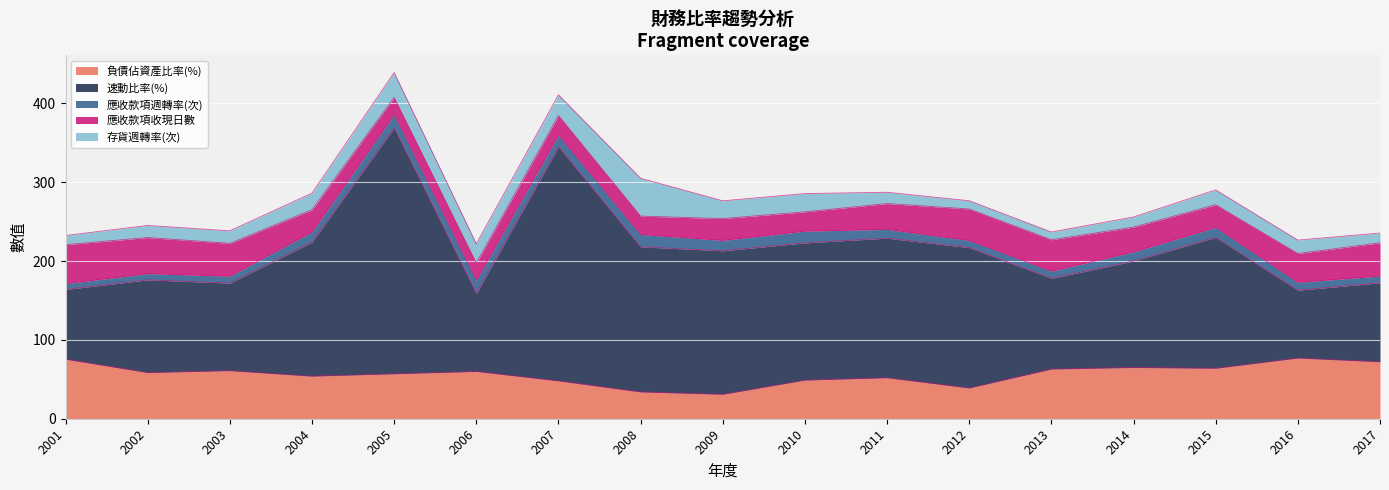

The 應收款項週轉率(次) series shows 8.7 at 2017. True or false?

True